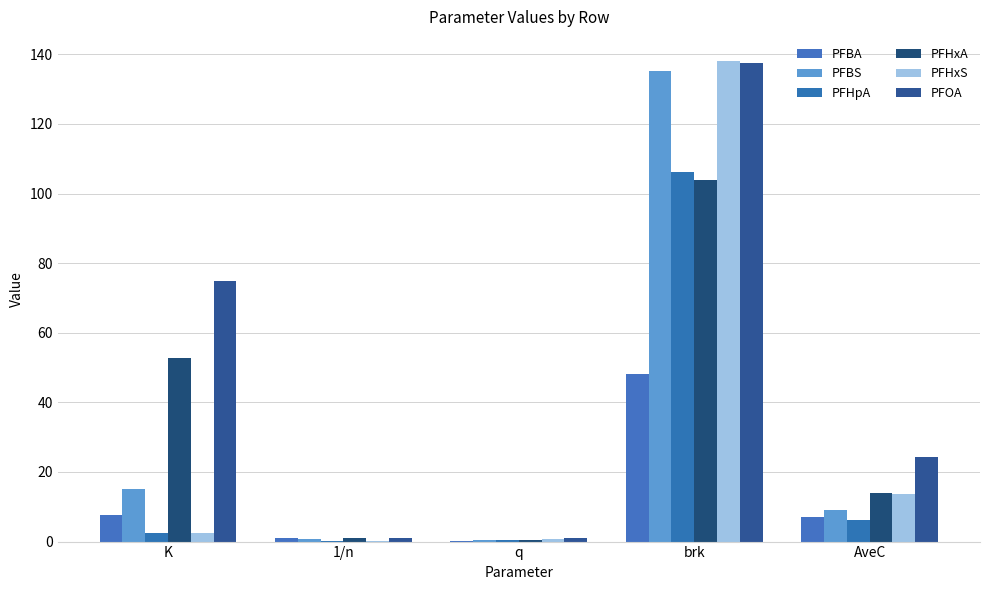

Are the bars grouped side by side (vs. stacked)?

Yes